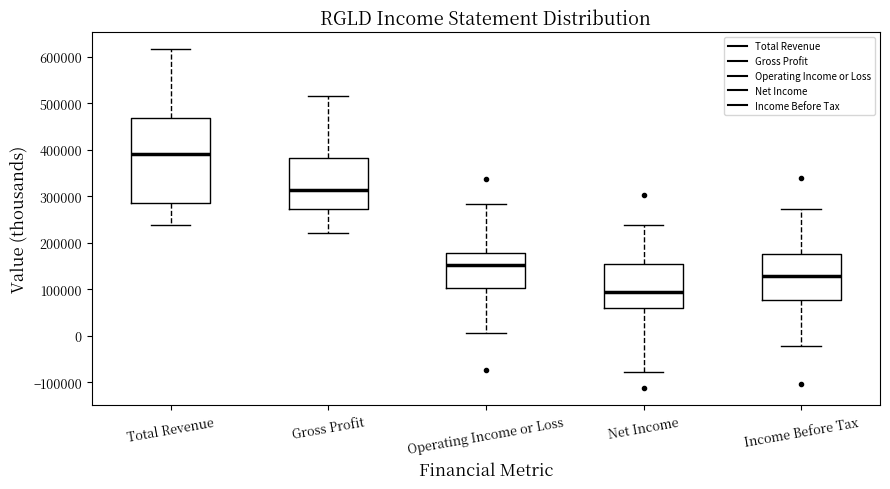

Reading left to right, transcribe this box plot: for each box, give where its median line is, the range the box spans, and where its two whiskers end, as read against the y-axis. The values are not printed on the chart, so give them approximately, as read against the axis.

Total Revenue: median 390000, box 290000 to 470000, whiskers 240000 to 620000
Gross Profit: median 310000, box 270000 to 380000, whiskers 220000 to 520000
Operating Income or Loss: median 150000, box 100000 to 180000, whiskers 0 to 280000
Net Income: median 90000, box 60000 to 150000, whiskers -80000 to 240000
Income Before Tax: median 130000, box 80000 to 170000, whiskers -20000 to 270000